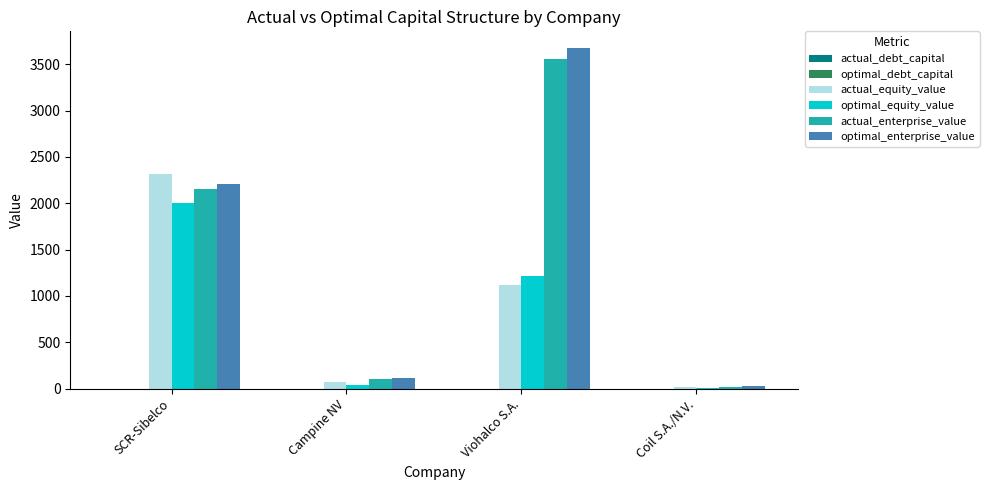

Which series changed the most between Campine NV and Viohalco S.A.?

optimal_enterprise_value